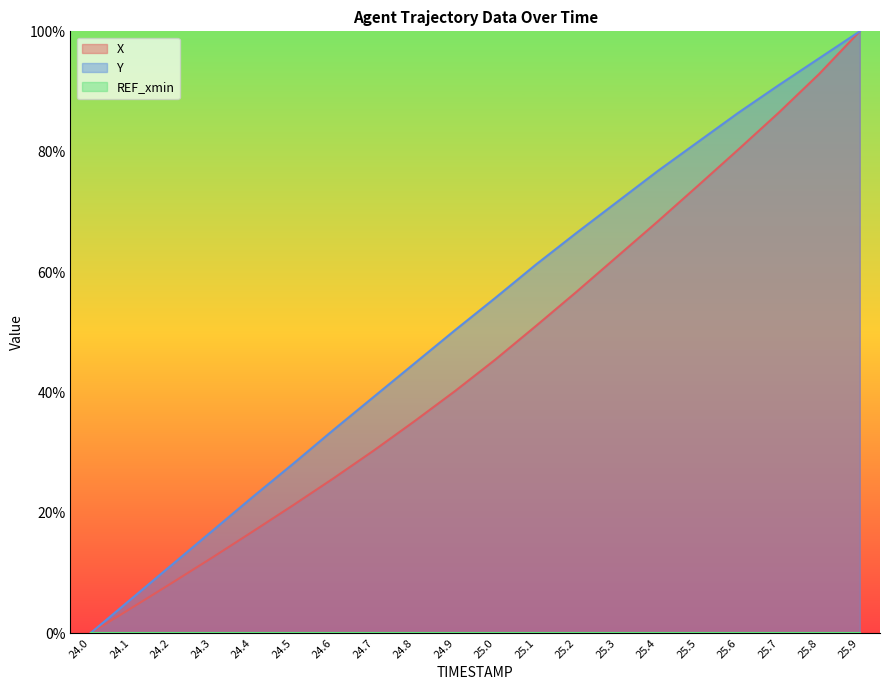

The value of Y at 25.3 is 71.6. True or false?

True